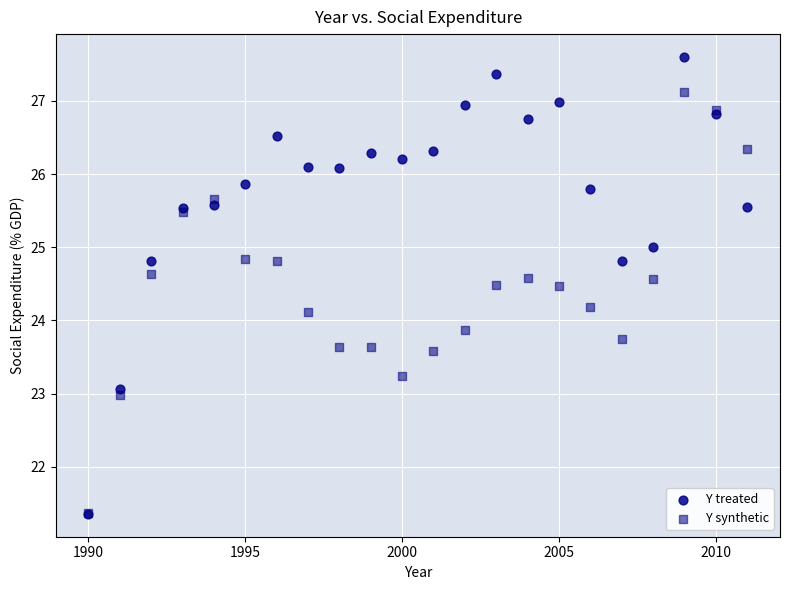

What are all the series names shown in the legend?

Y treated, Y synthetic